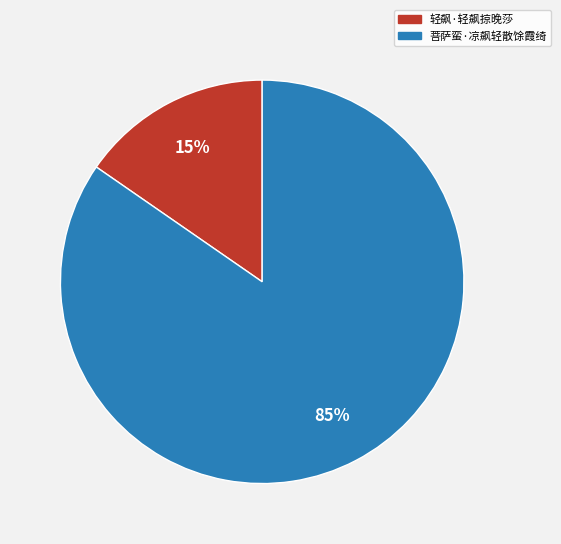

How many segments does this pie chart have?

2